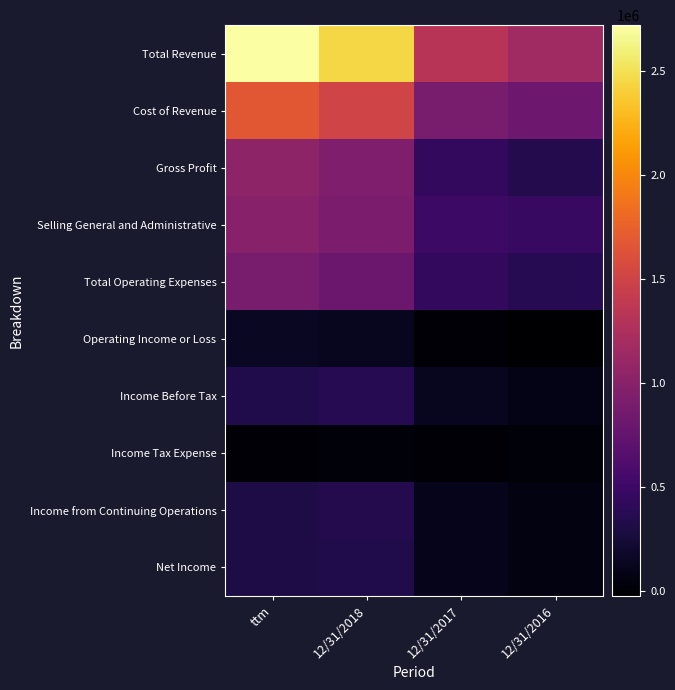

Reading left to right, what are all the values shown in this chart?

Total Revenue: ttm=2718479	12/31/2018=2442616	12/31/2017=1317951	12/31/2016=1163170
Cost of Revenue: ttm=1674911	12/31/2018=1503852	12/31/2017=886279	12/31/2016=821009
Gross Profit: ttm=1043568	12/31/2018=938764	12/31/2017=431672	12/31/2016=342161
Selling General and Administrative: ttm=986101	12/31/2018=911905	12/31/2017=499549	12/31/2016=460006
Total Operating Expenses: ttm=893546	12/31/2018=805123	12/31/2017=428376	12/31/2016=367249
Operating Income or Loss: ttm=150022	12/31/2018=133641	12/31/2017=3296	12/31/2016=-25088
Income Before Tax: ttm=322944	12/31/2018=363119	12/31/2017=127130	12/31/2016=87737
Income Tax Expense: ttm=17140	12/31/2018=18672	12/31/2017=17561	12/31/2016=27163
Income from Continuing Operations: ttm=305804	12/31/2018=344447	12/31/2017=109569	12/31/2016=60574
Net Income: ttm=301775	12/31/2018=324030	12/31/2017=113051	12/31/2016=59893